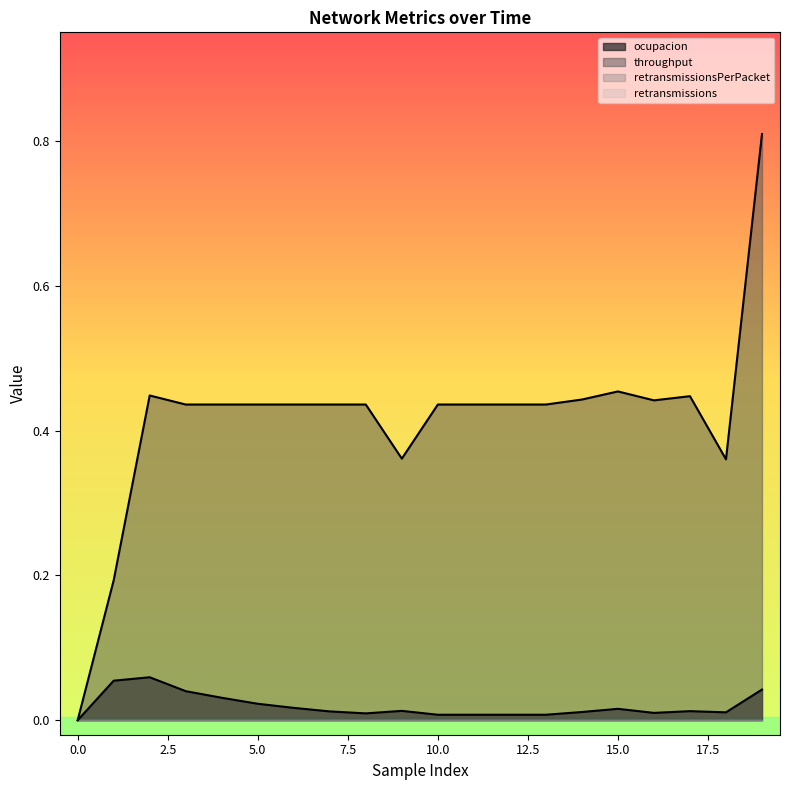

Between 8 and 15, which series saw the biggest shift?

throughput